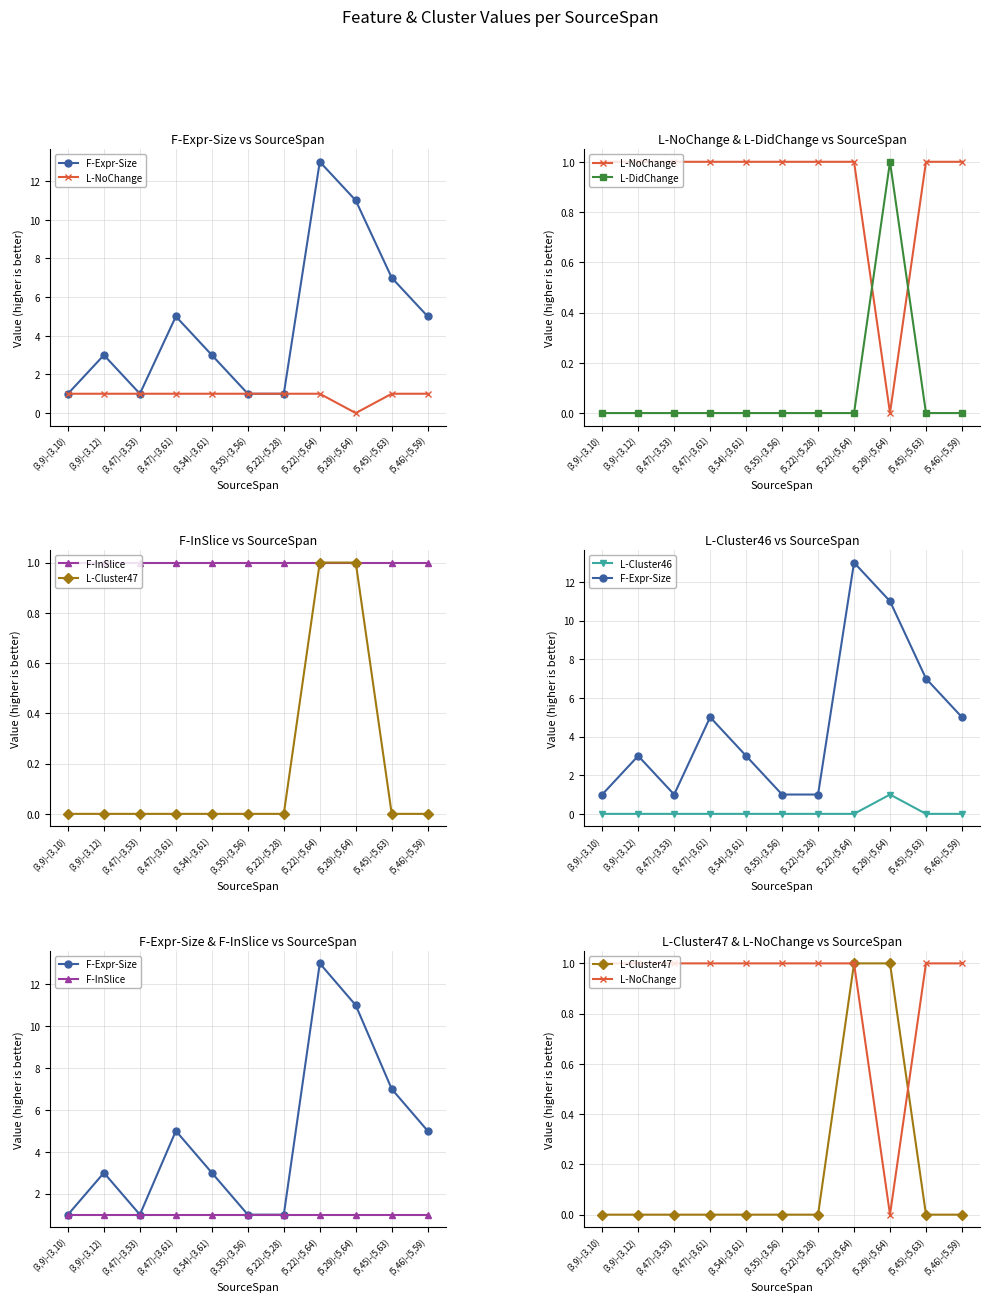

Where is the first local minimum for F-Expr-Size?

(3,47)-(3,53)